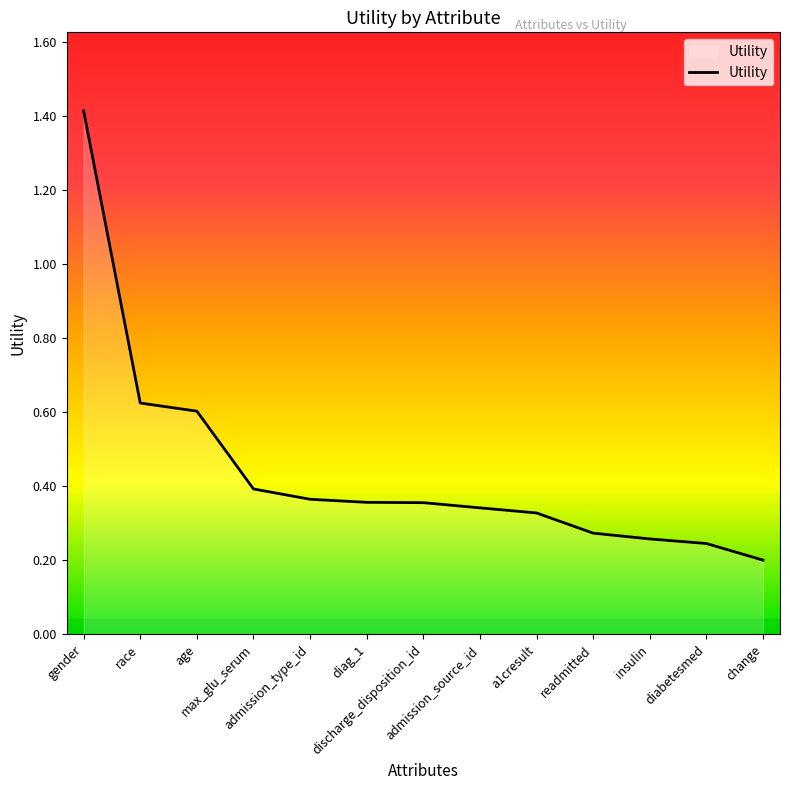

What is the difference between the maximum and minimum values?

1.2